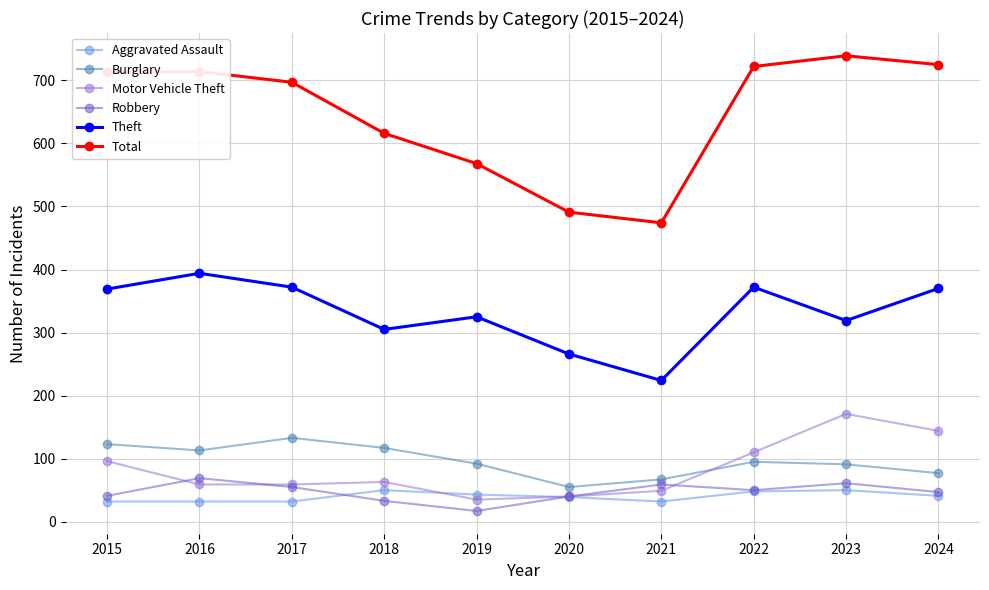

Which category has the lowest value across all series?

2019